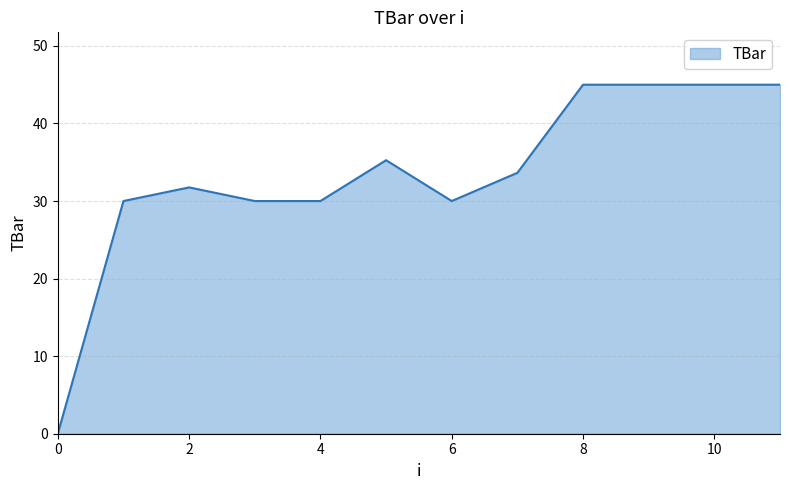

What is the difference between the maximum and minimum values?

45.0